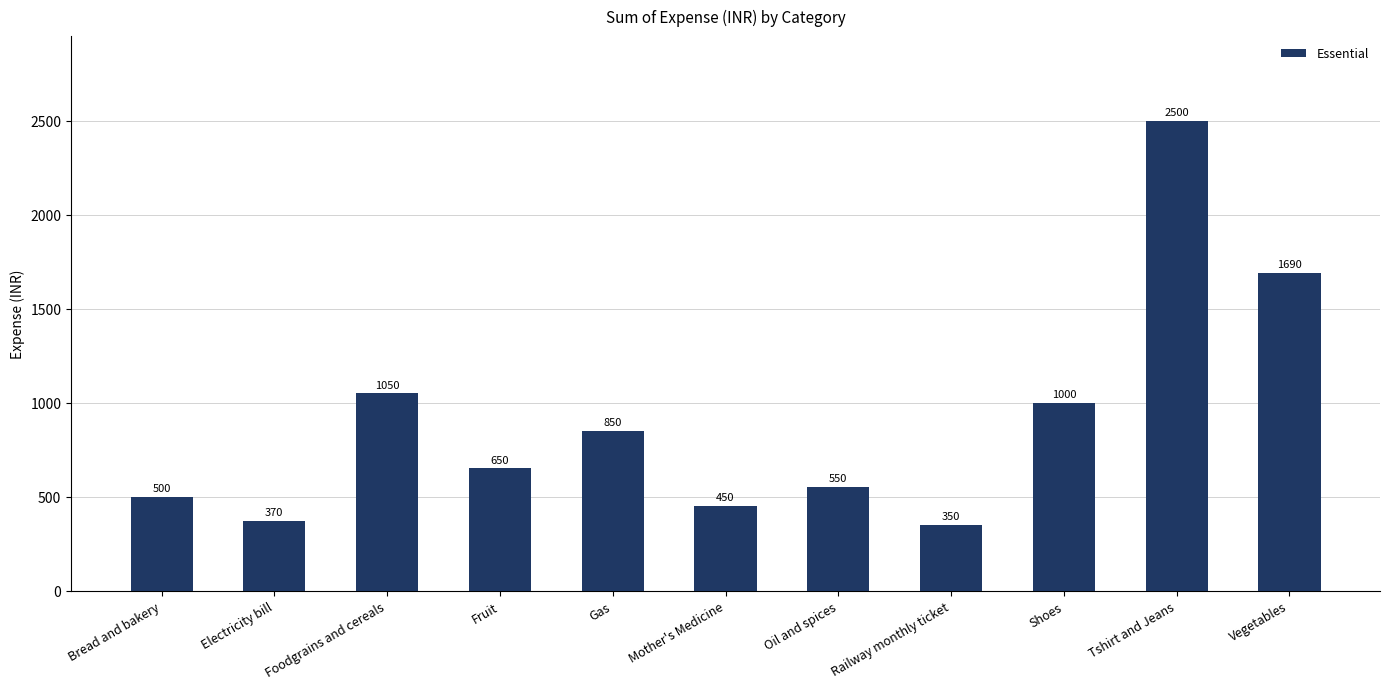

Where does the data first go above 650?

Foodgrains and cereals